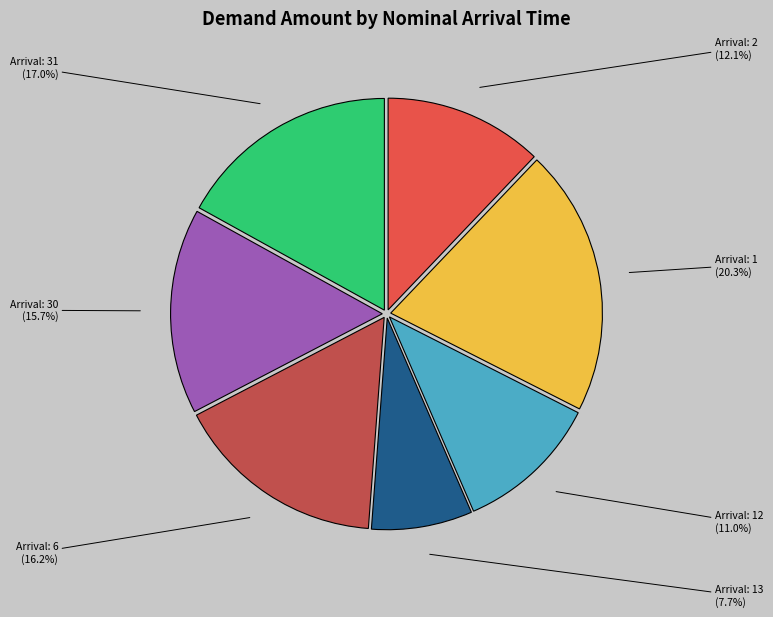

To the nearest percent, what is the difference between the largest and smallest slice percentages?

13%